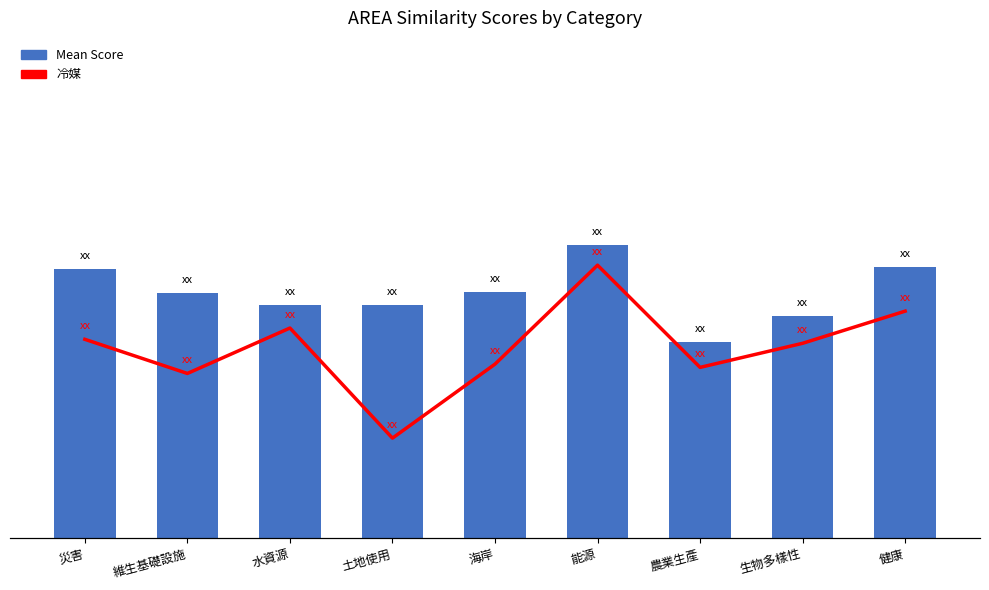

What is the difference between the second highest and minimum values in the 冷媒 series?

0.2